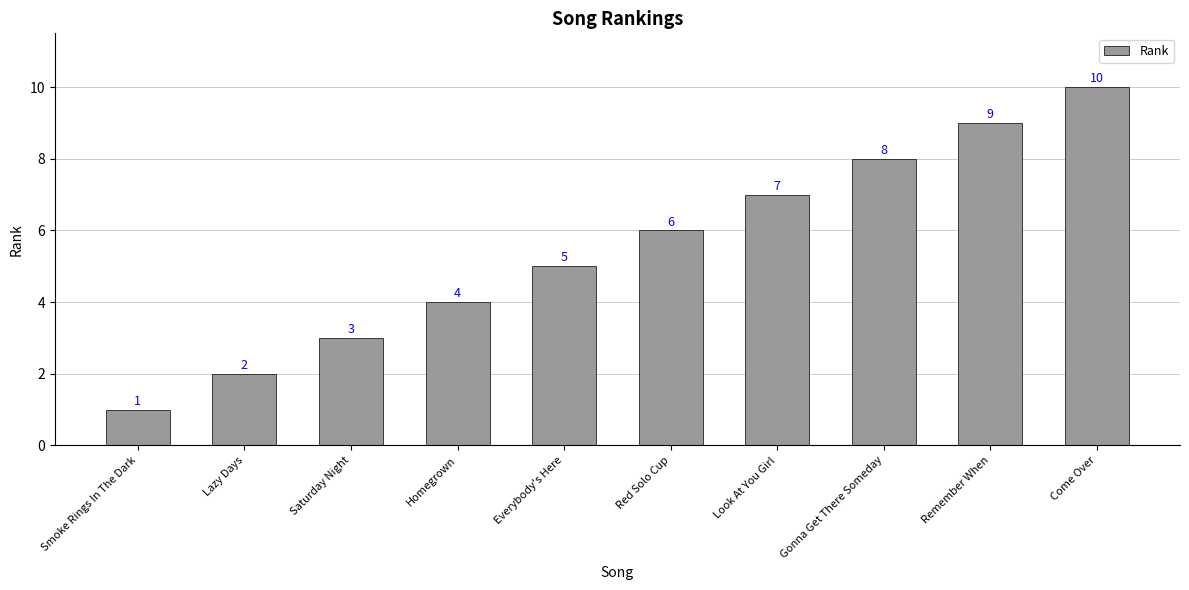

The chart shows a value of 10 at Come Over. True or false?

True